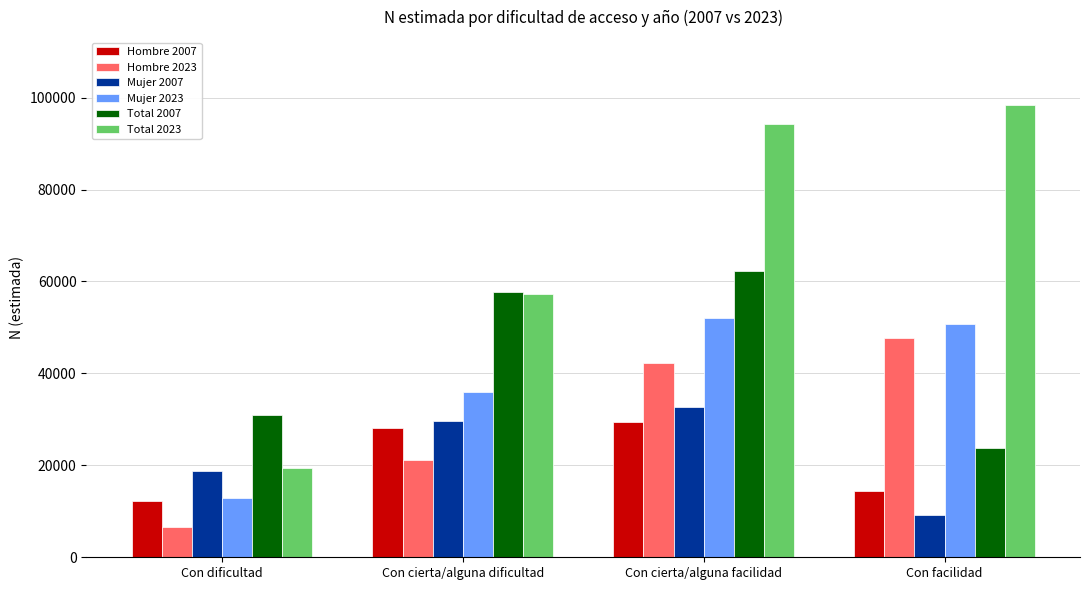

What is the highest value of the Total 2007 series?

62295